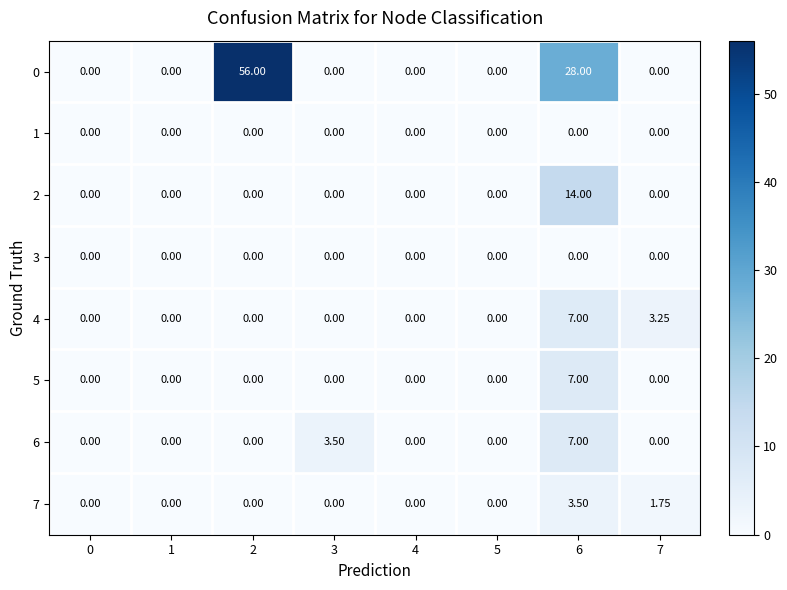

Is the value of 5 at 7 greater than the value of 0 at 2?

No